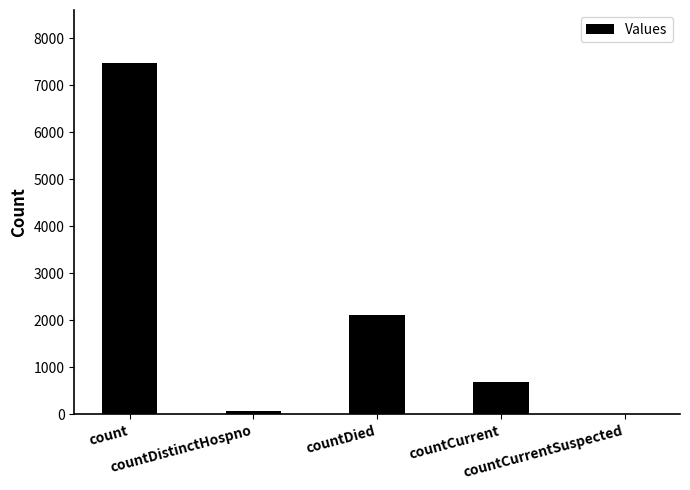

What is the sum of the values at count and countCurrent?

8160